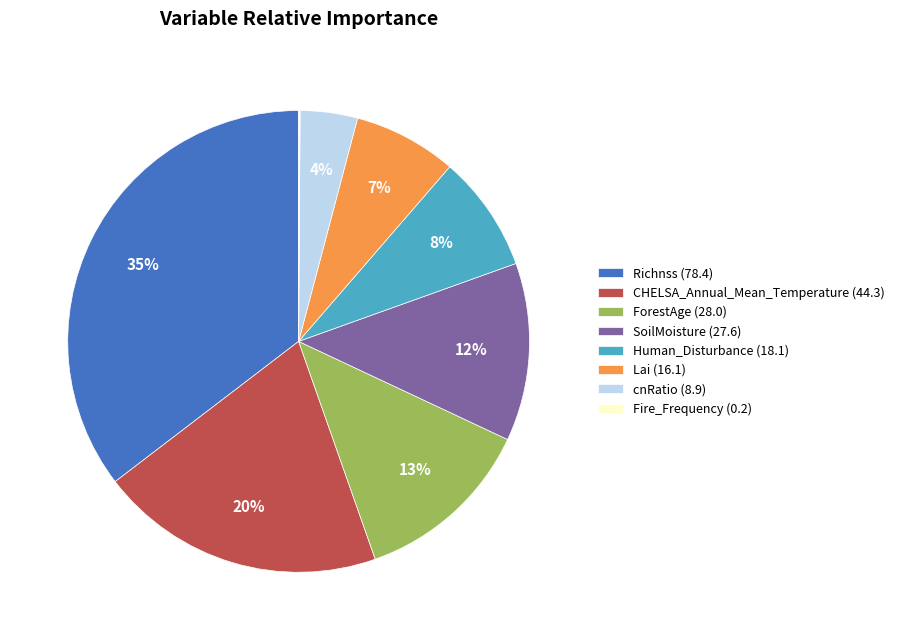

Is the sum of Human_Disturbance (18.1) and SoilMoisture (27.6) greater than half?

No